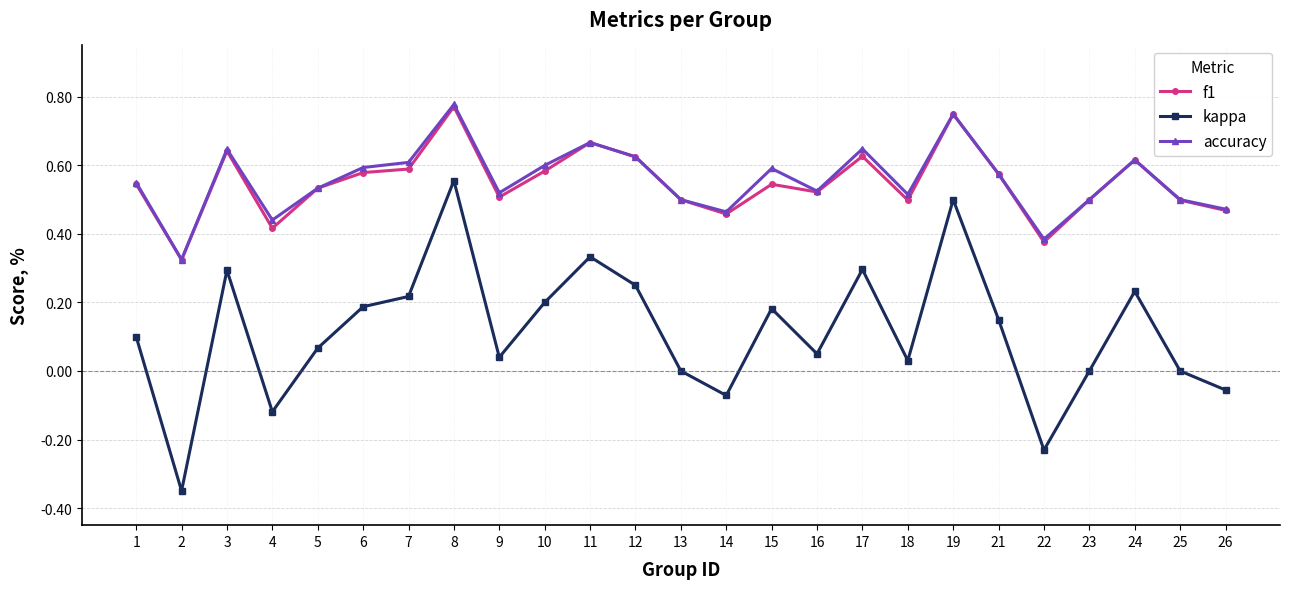

True or false: kappa and f1 intersect in this chart.

False